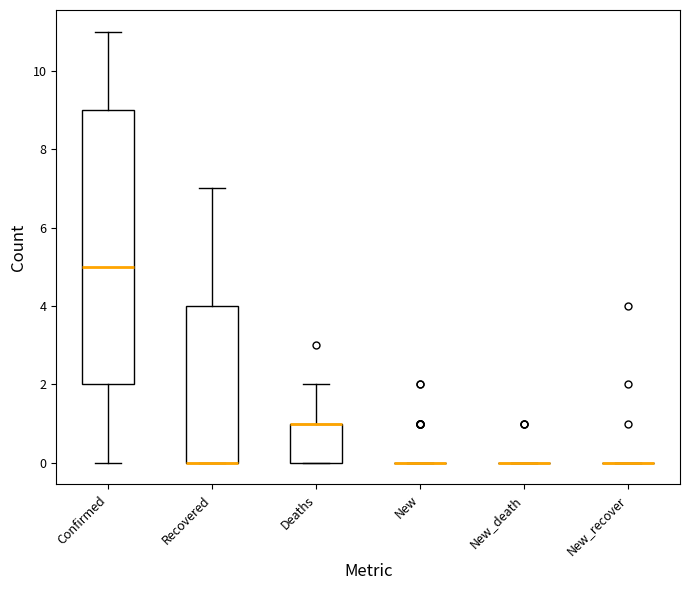

Reading left to right, transcribe this box plot: for each box, give where its median line is, the range the box spans, and where its two whiskers end, as read against the y-axis. The values are not printed on the chart, so give them approximately, as read against the axis.

Confirmed: median 5, box 2 to 9, whiskers 0 to 11
Recovered: median 0 (drawn on the box's lower edge), box 0 to 4, whiskers 0 to 7
Deaths: median 1 (drawn on the box's upper edge), box 0 to 1, whiskers 0 to 2
New: box collapsed to a line at 0, whiskers 0 to 0
New_death: box collapsed to a line at 0, whiskers 0 to 0
New_recover: box collapsed to a line at 0, whiskers 0 to 0